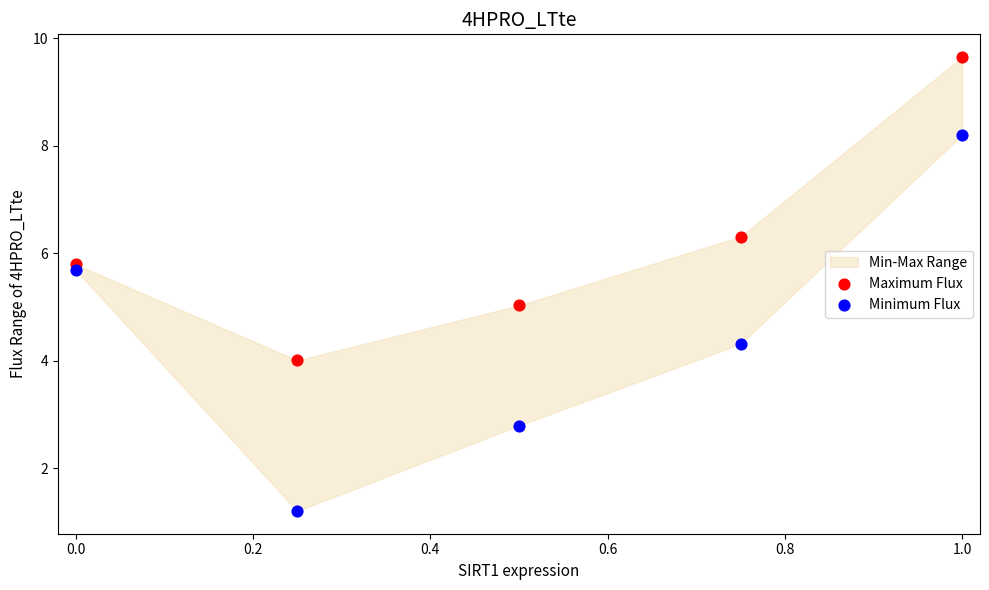

Which series has the largest Y range (max minus min)?

Minimum Flux